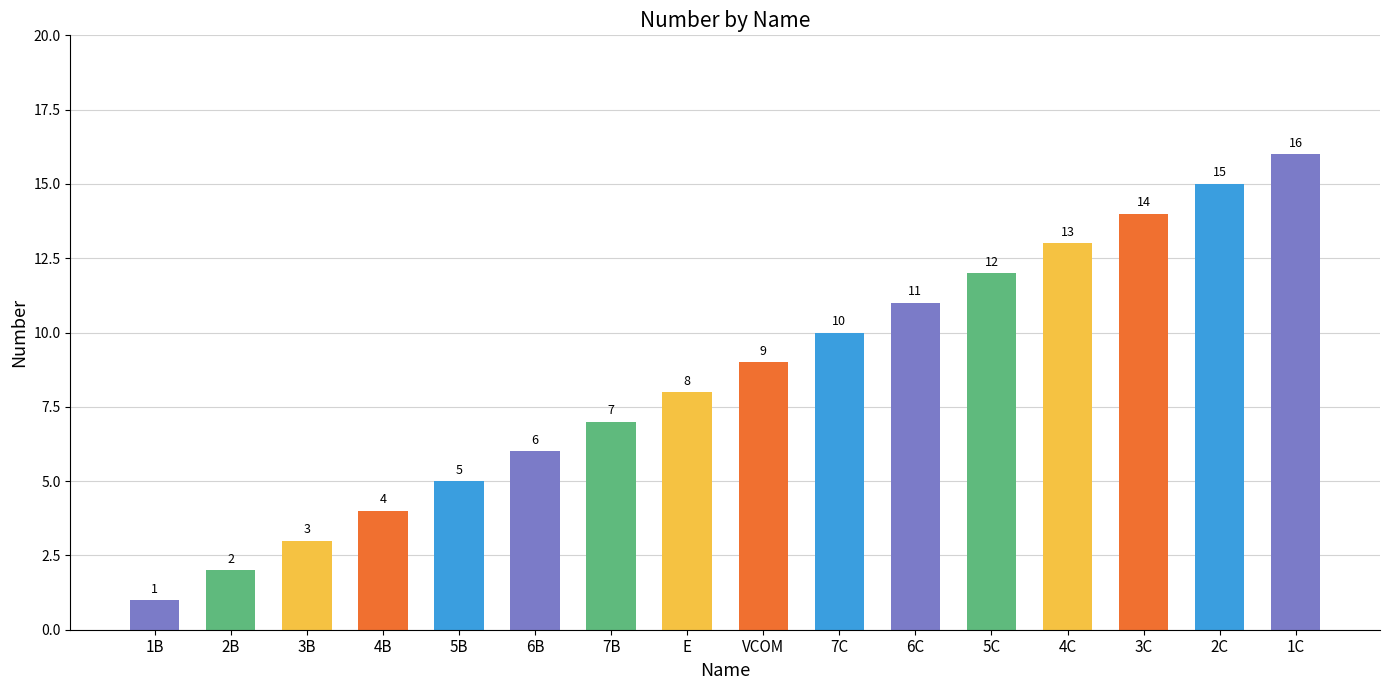

What is the label of the 14th bar from the left?

3C